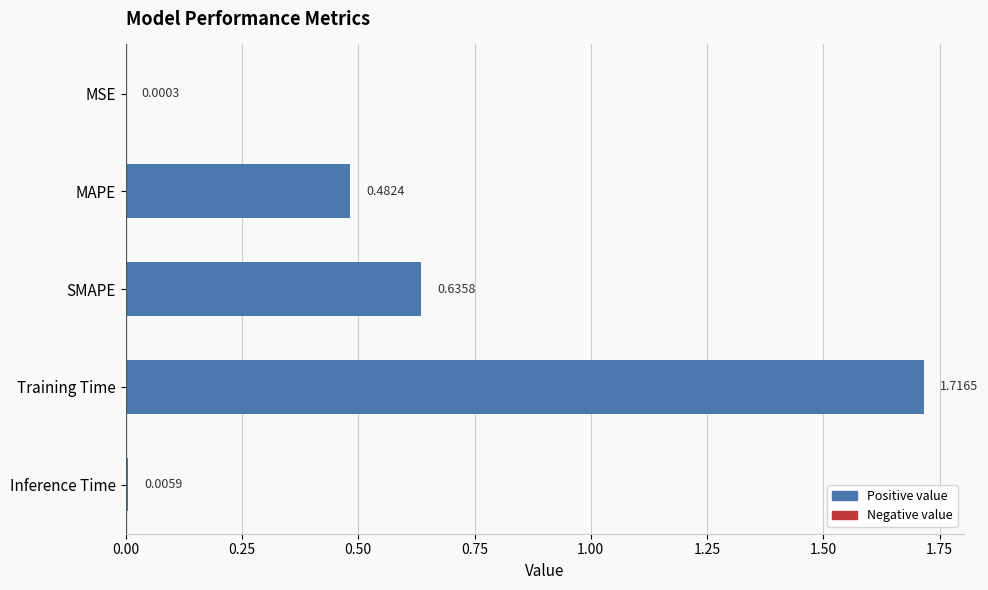

Between MSE and SMAPE, which is larger?

SMAPE